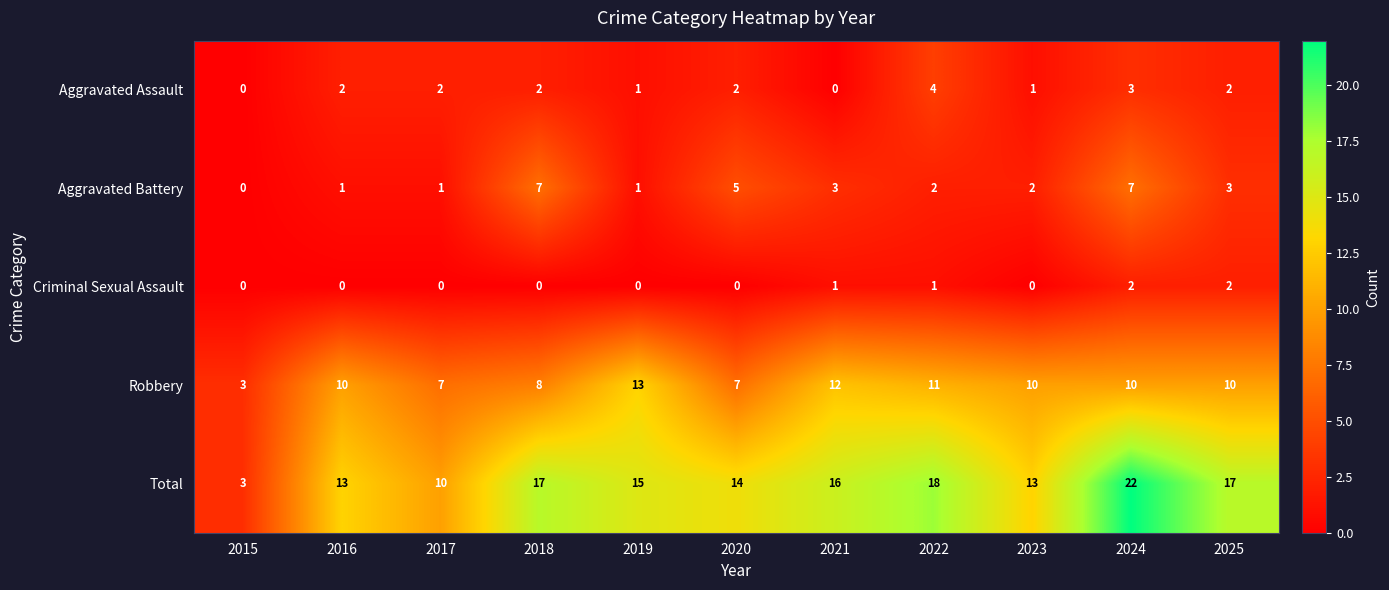

Which series changed the most between 2017 and 2021?

Total